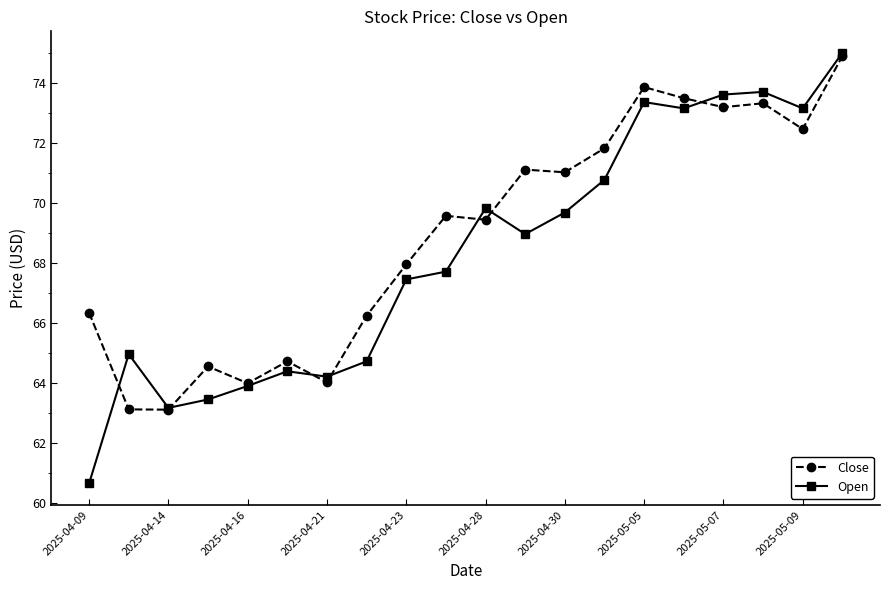

What is the minimum value shown in the chart?

60.6